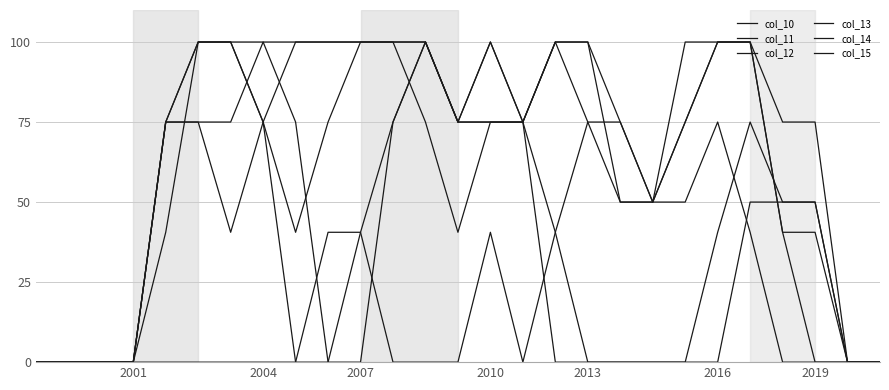

Is this an area chart (filled region under the line)?

No